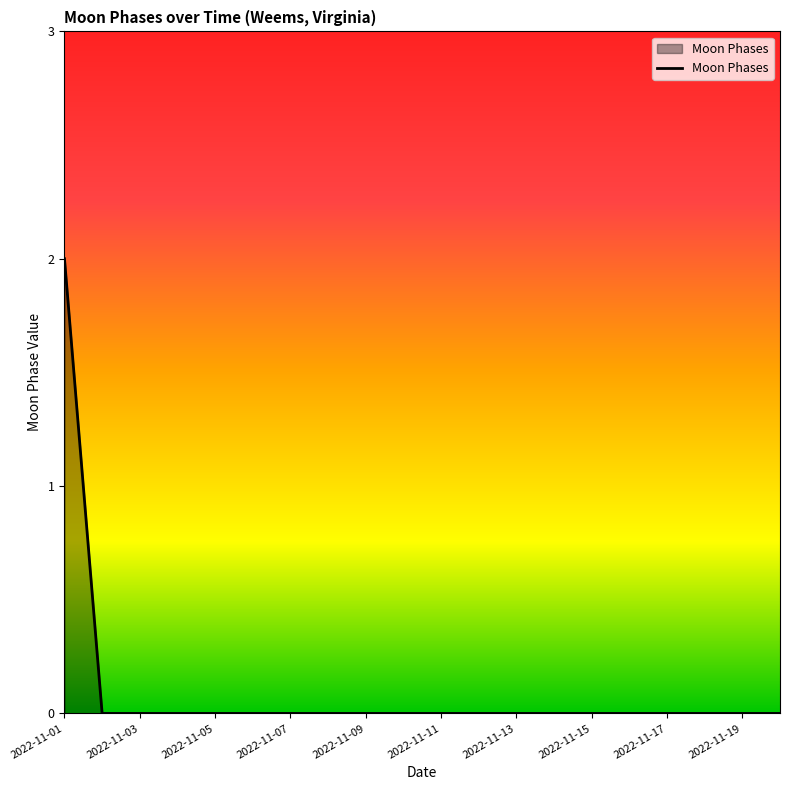

What is the difference between the maximum and minimum values?

2